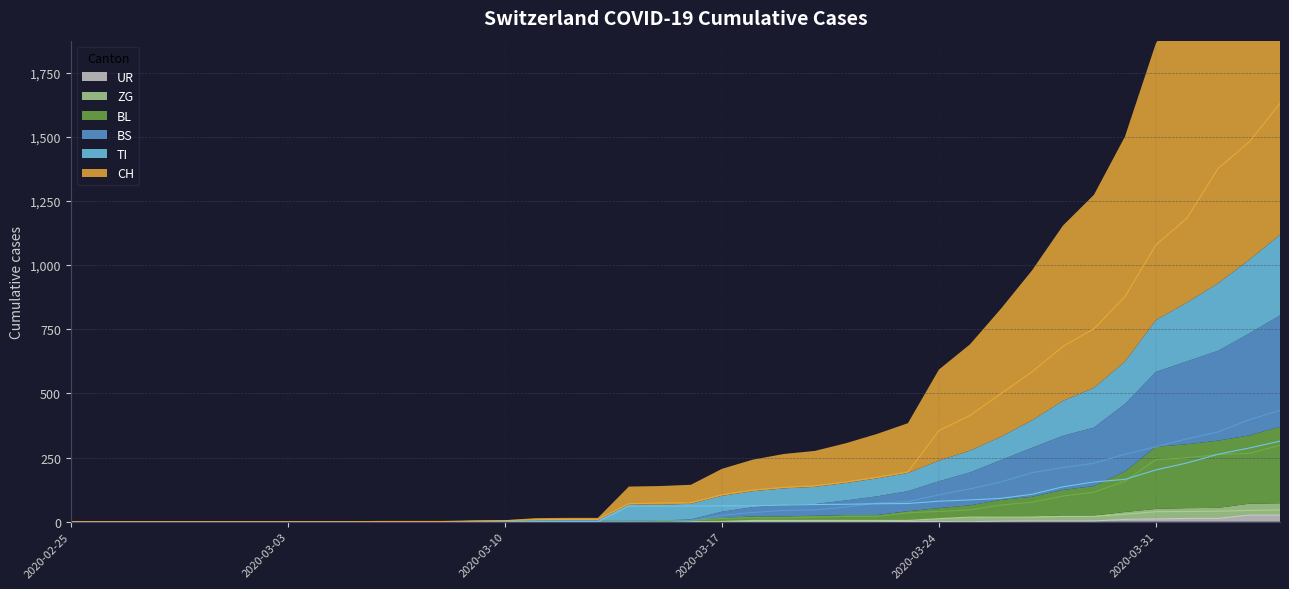

Which series has the widest spread of values?

CH